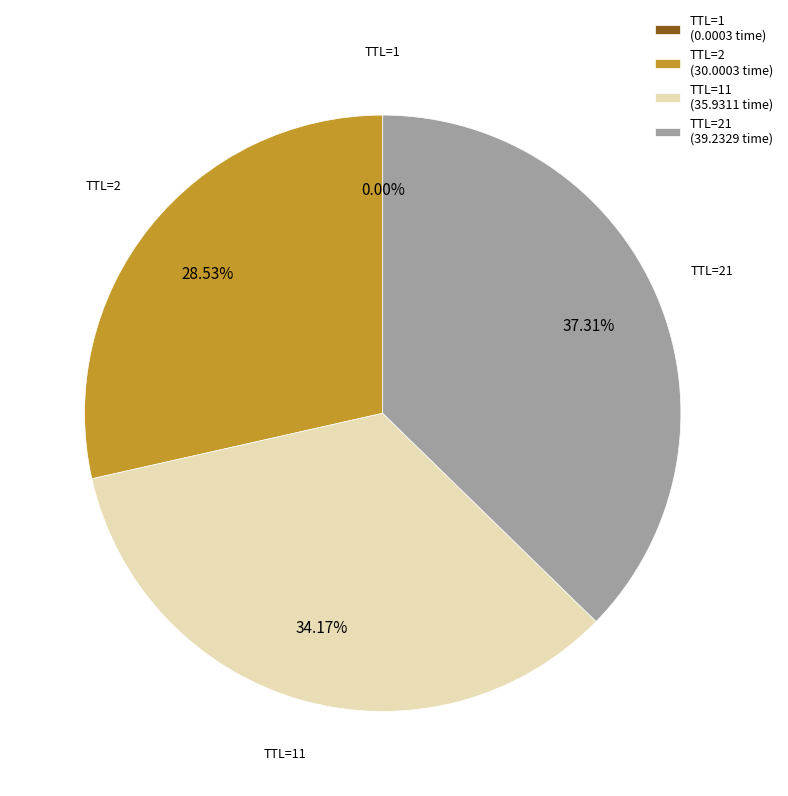

Which slice is the largest?

TTL=21 (39.2329 time)